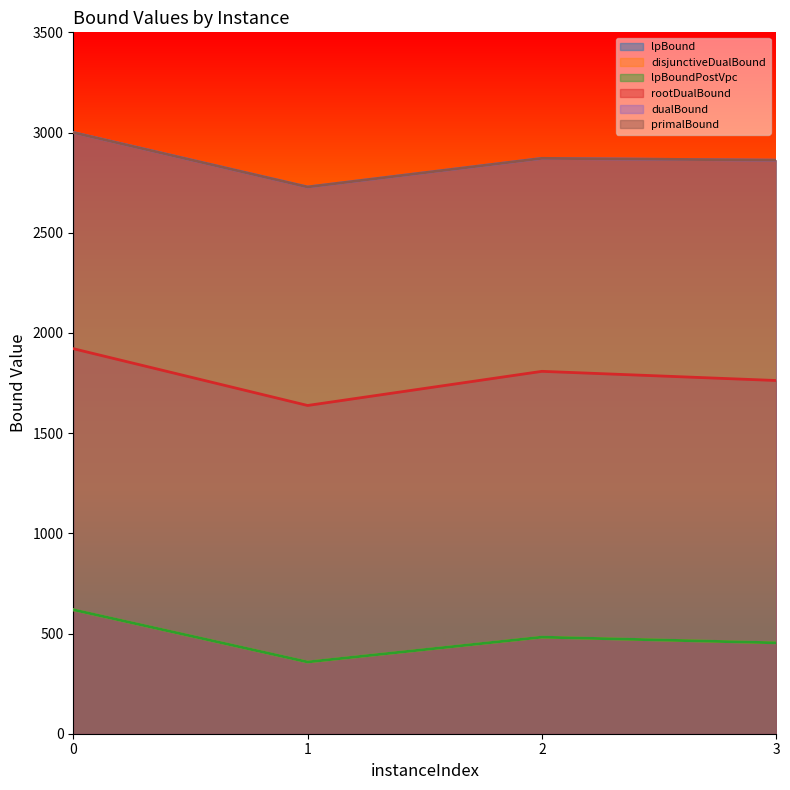

True or false: disjunctiveDualBound has more than 2 points higher than both neighbors.

False